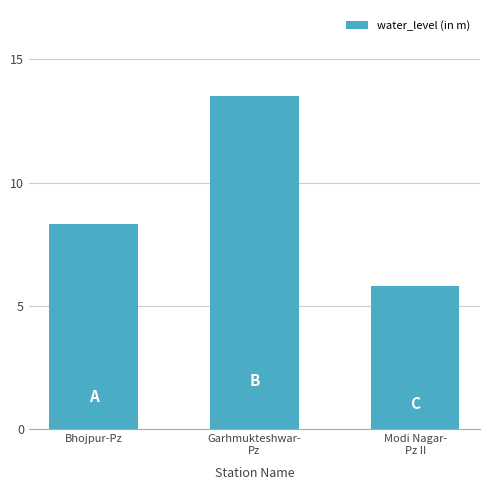

List the labels in order of value, largest first.

Garhmukteshwar-
Pz, Bhojpur-Pz, Modi Nagar-
Pz II